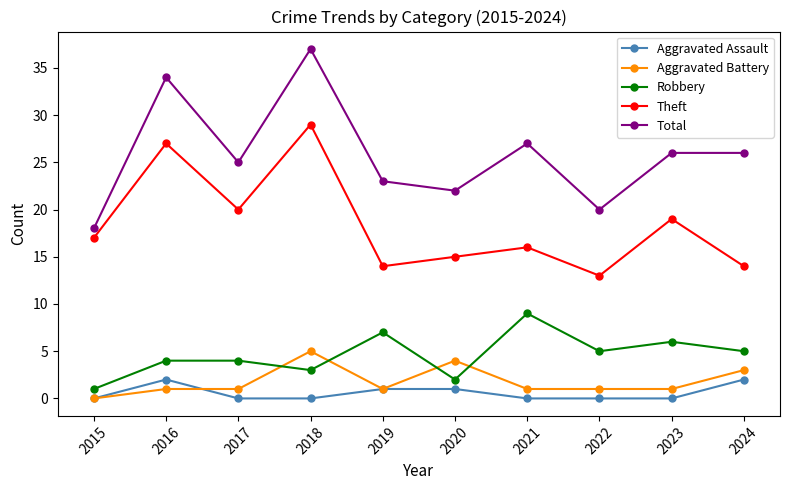

What is the difference between the highest and lowest values at 2017?

25